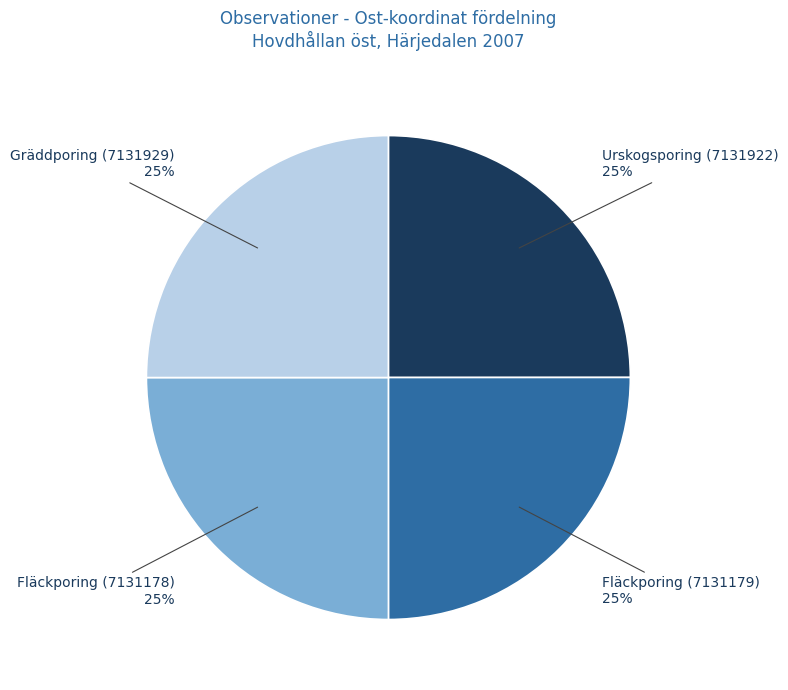

Is it true that Gräddporing (7131929) is 25% of the pie?

True